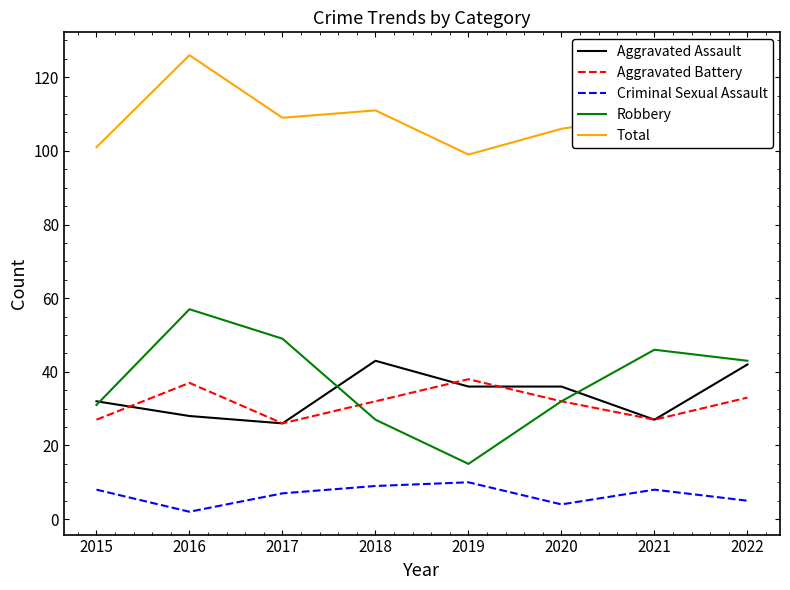

How many series are shown in this chart?

5